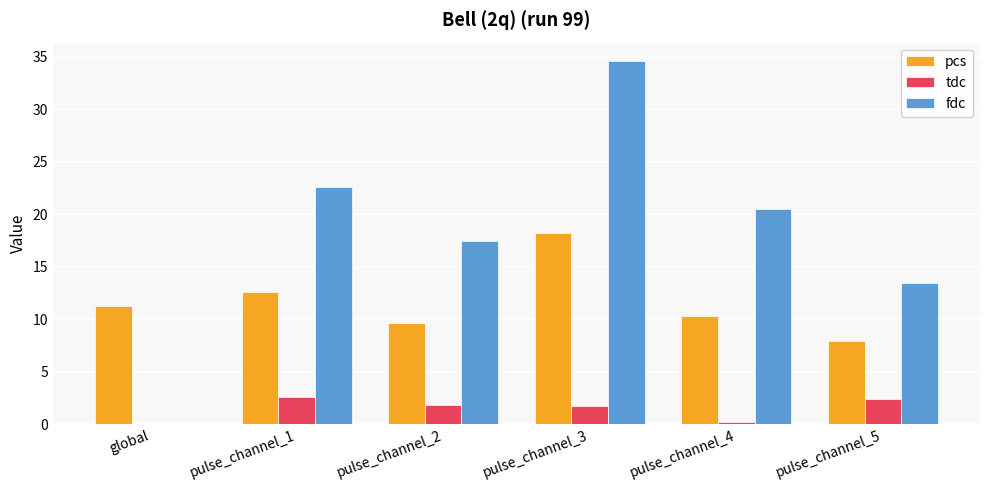

What is the difference between the fdc values at pulse_channel_5 and global?

13.4